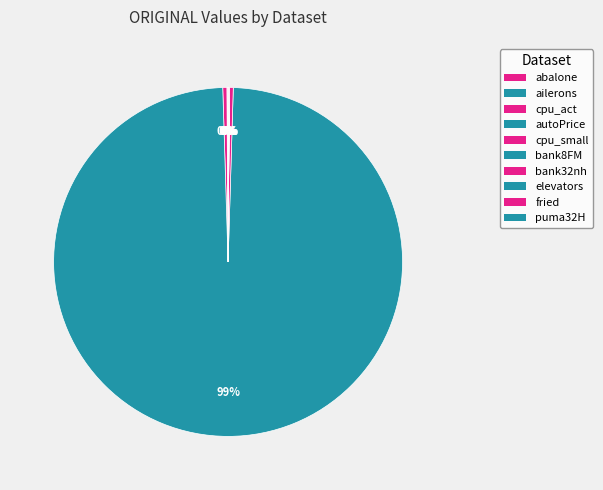

Between fried and elevators, which is larger?

fried